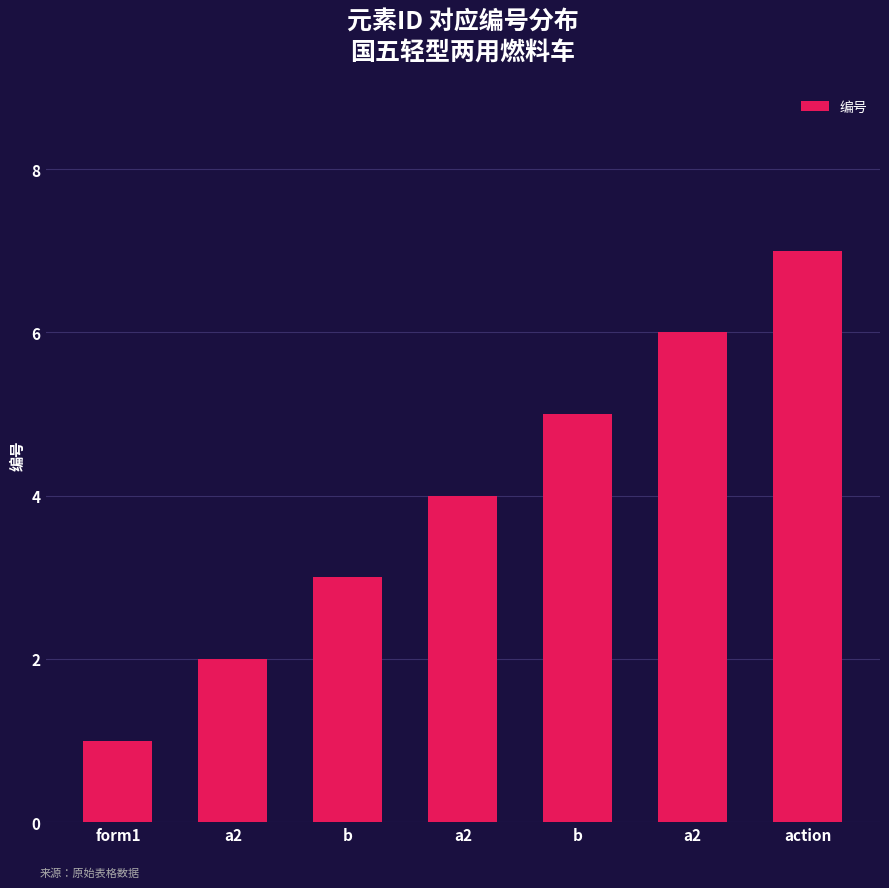

How many data points does each series have?

7